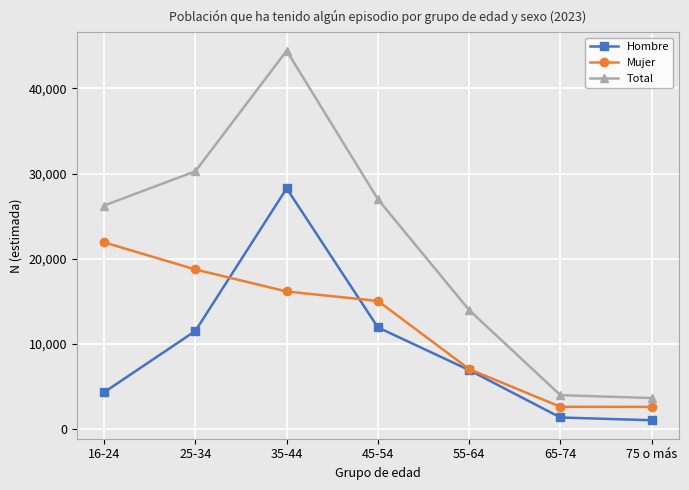

How many series are shown in this chart?

3